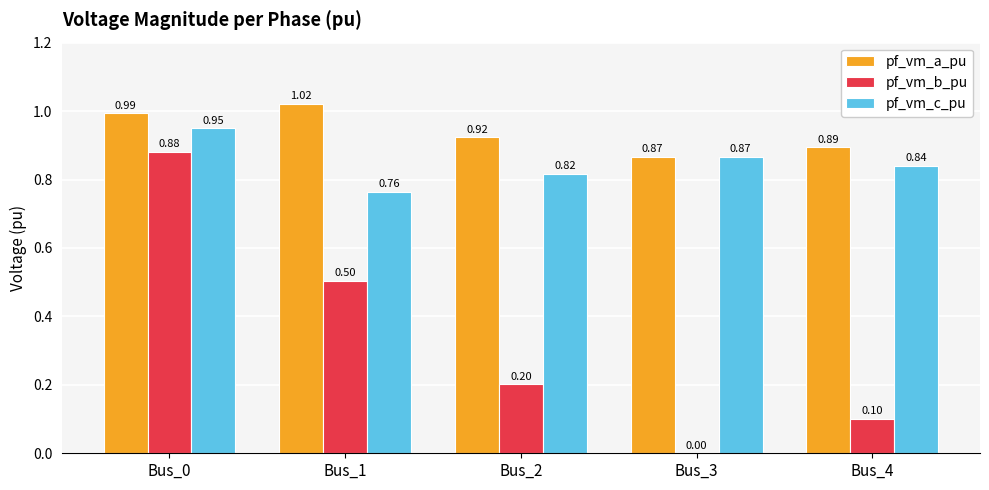

At which category is the sum across all series the highest?

Bus_0